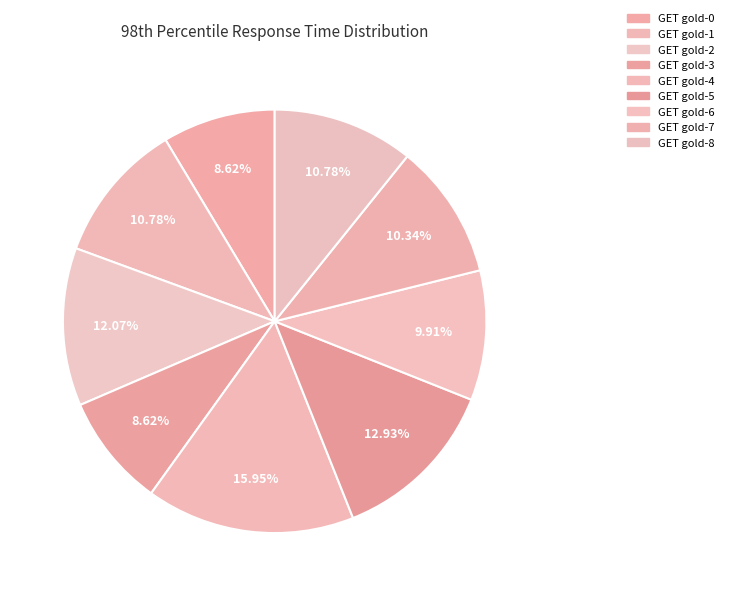

Does any single category account for the majority?

No